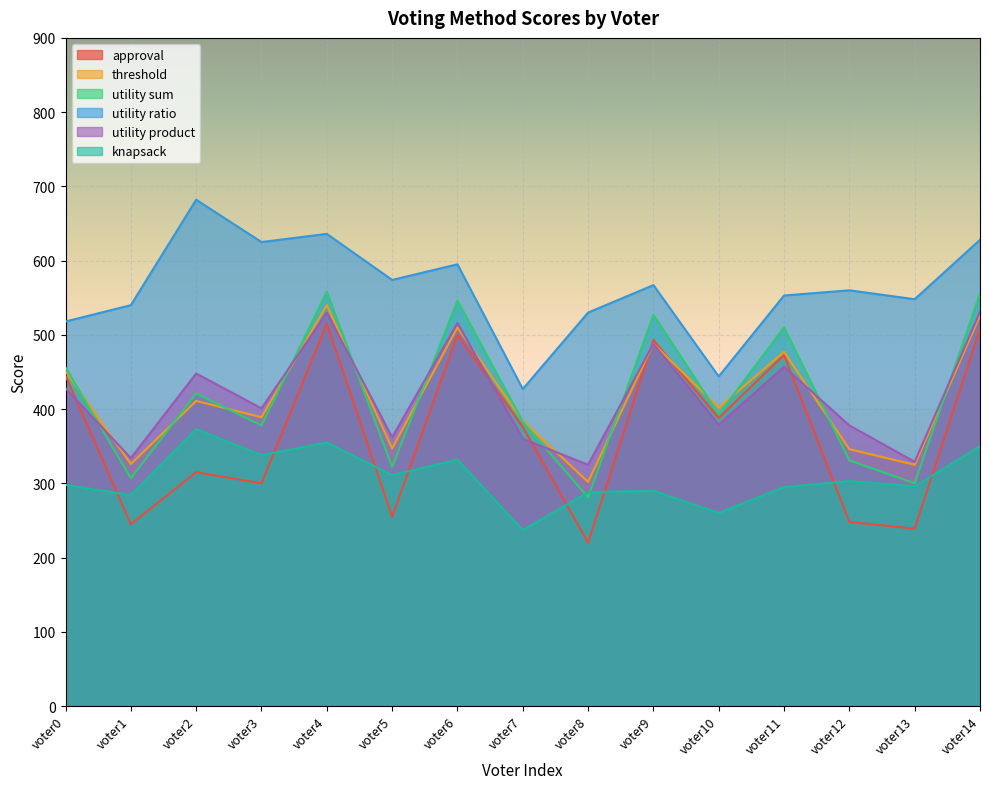

How many lines are shown in the chart?

6